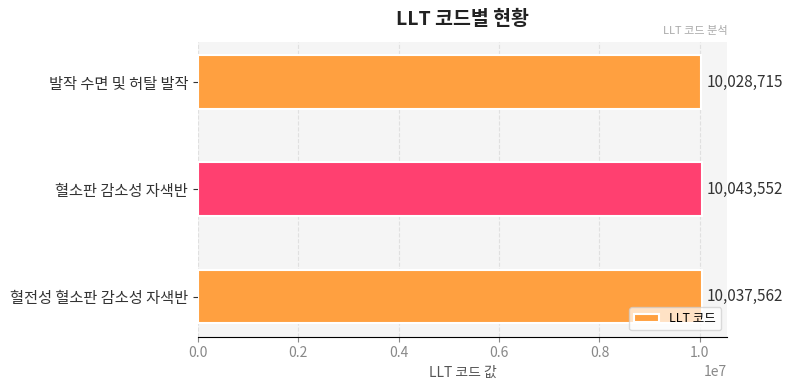

Reading top to bottom, what are all the values shown in this chart?

10028715	10043552	10037562